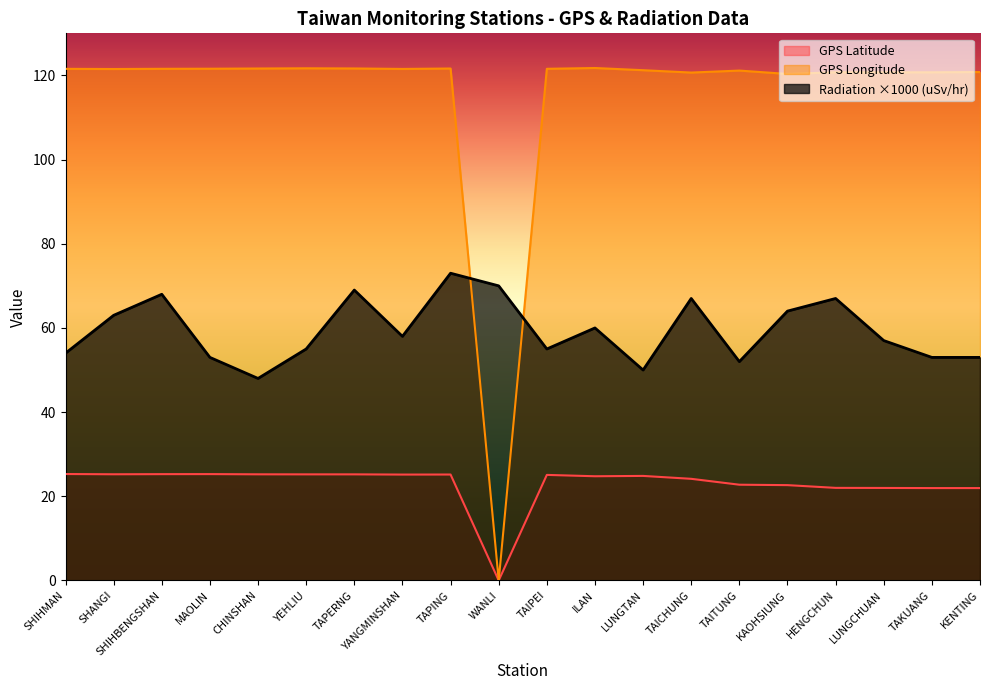

Which series has the largest total across all categories?

GPS Longitude